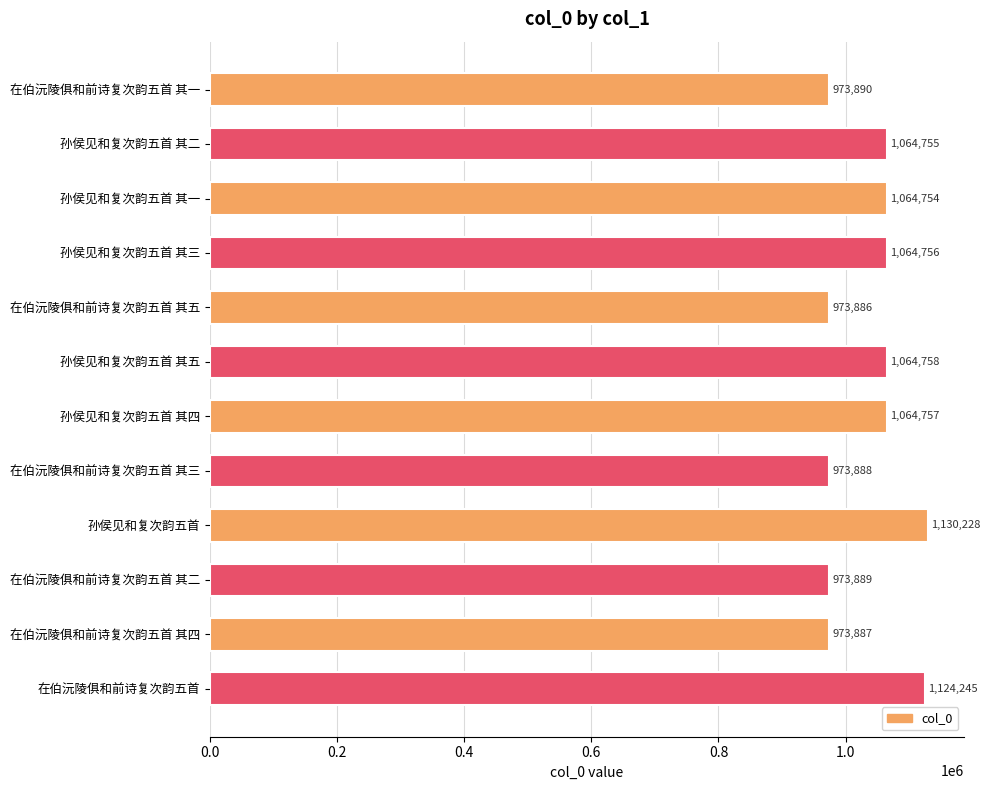

Count the number of categories in the chart.

12